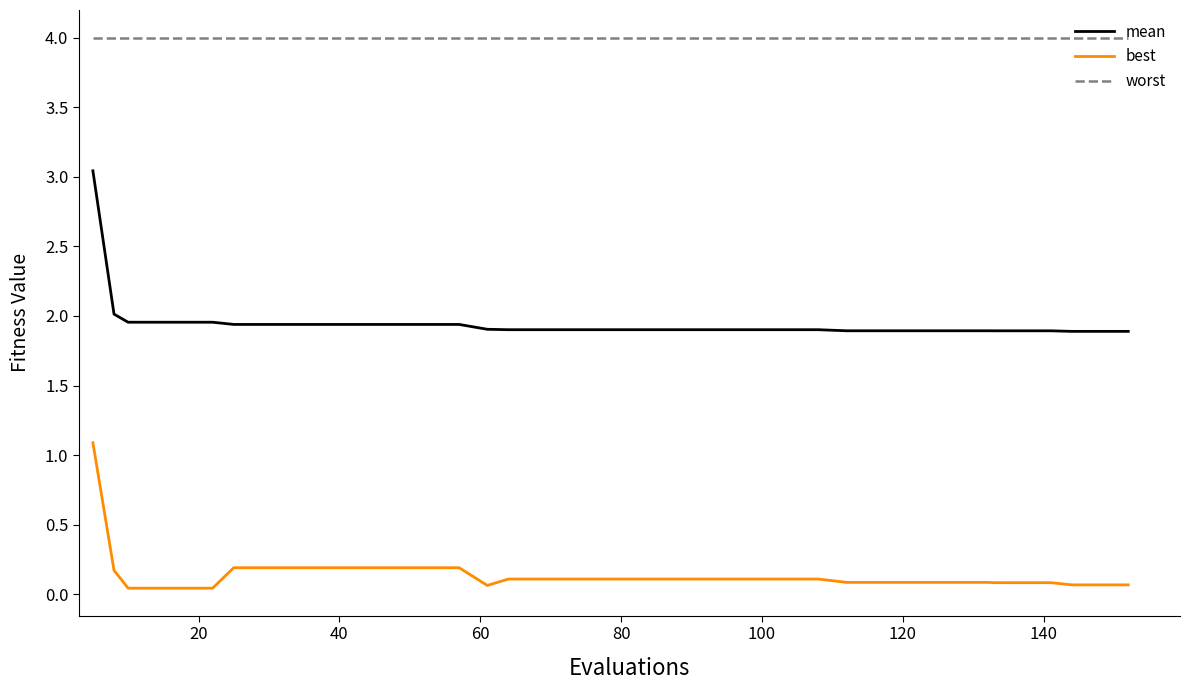

Is this an area chart (filled region under the line)?

No